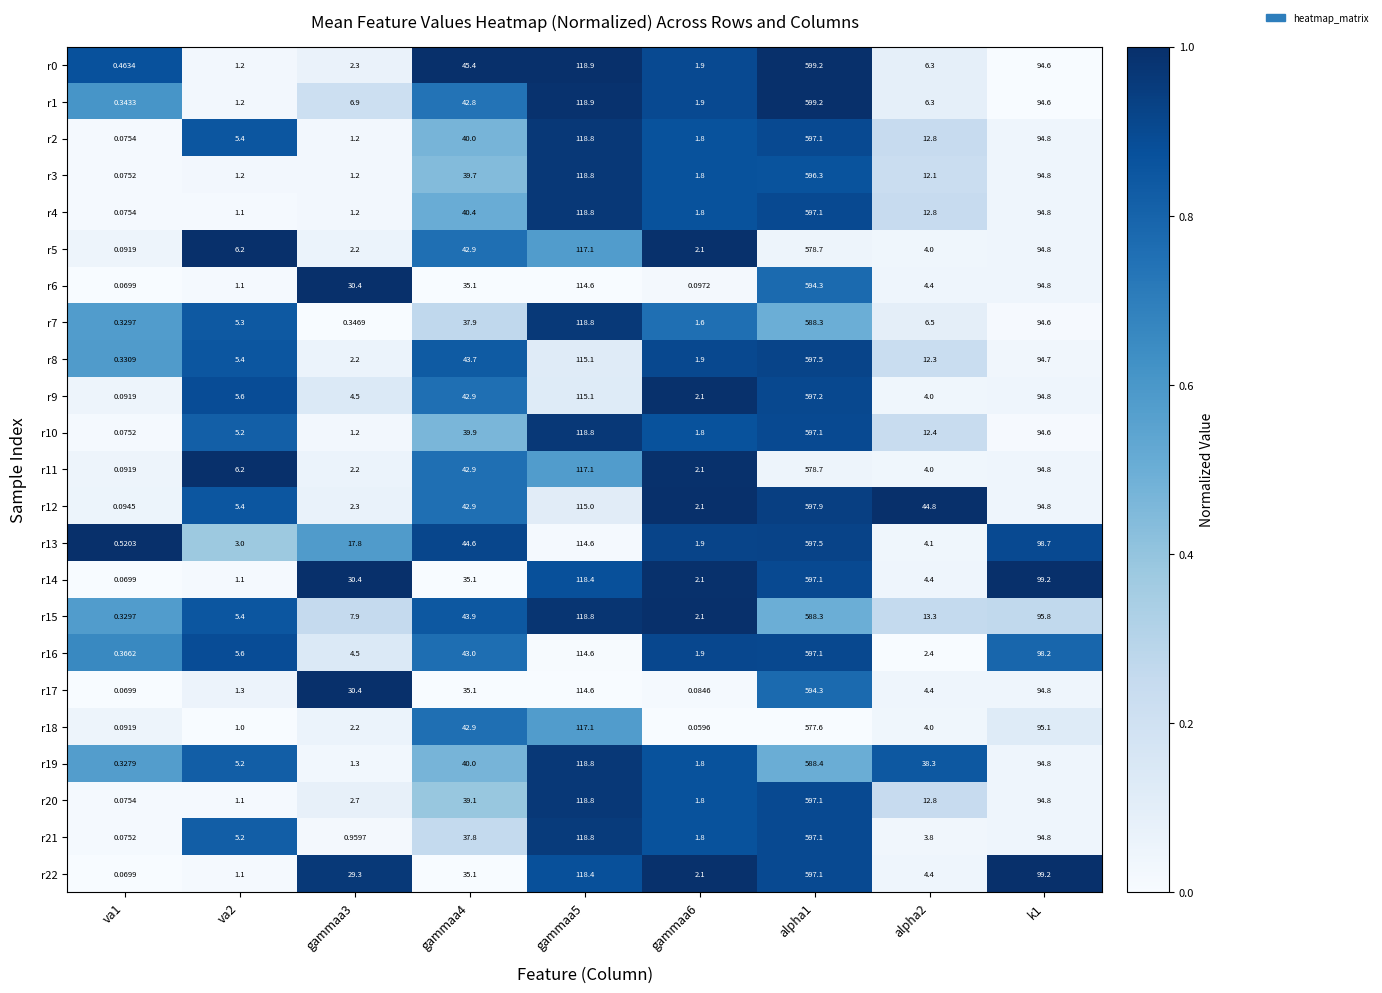

Which series has the largest range (max minus min)?

r1